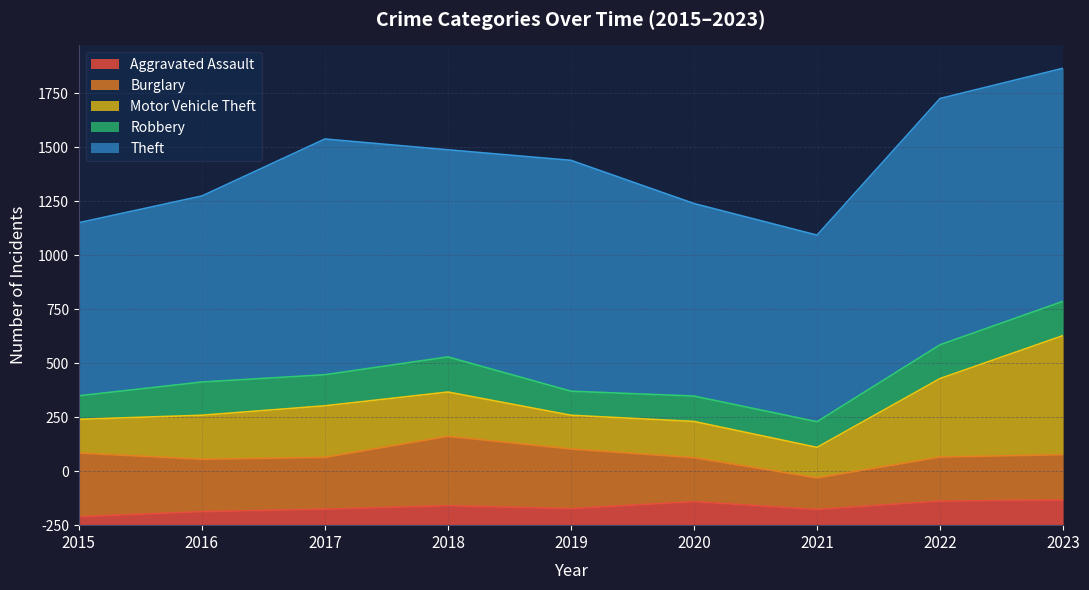

How many distinct data groups are displayed?

5